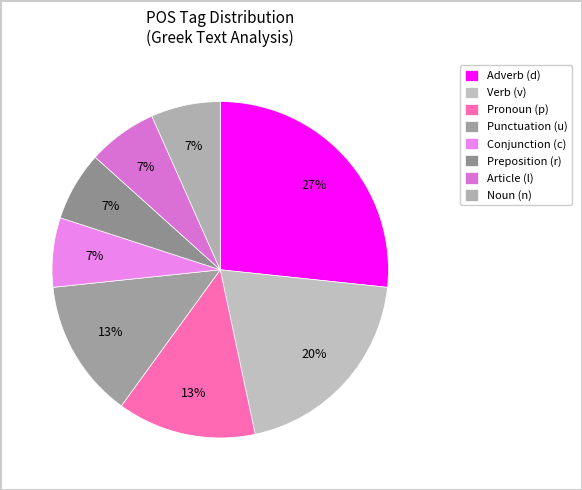

Count the number of slices in the pie.

8